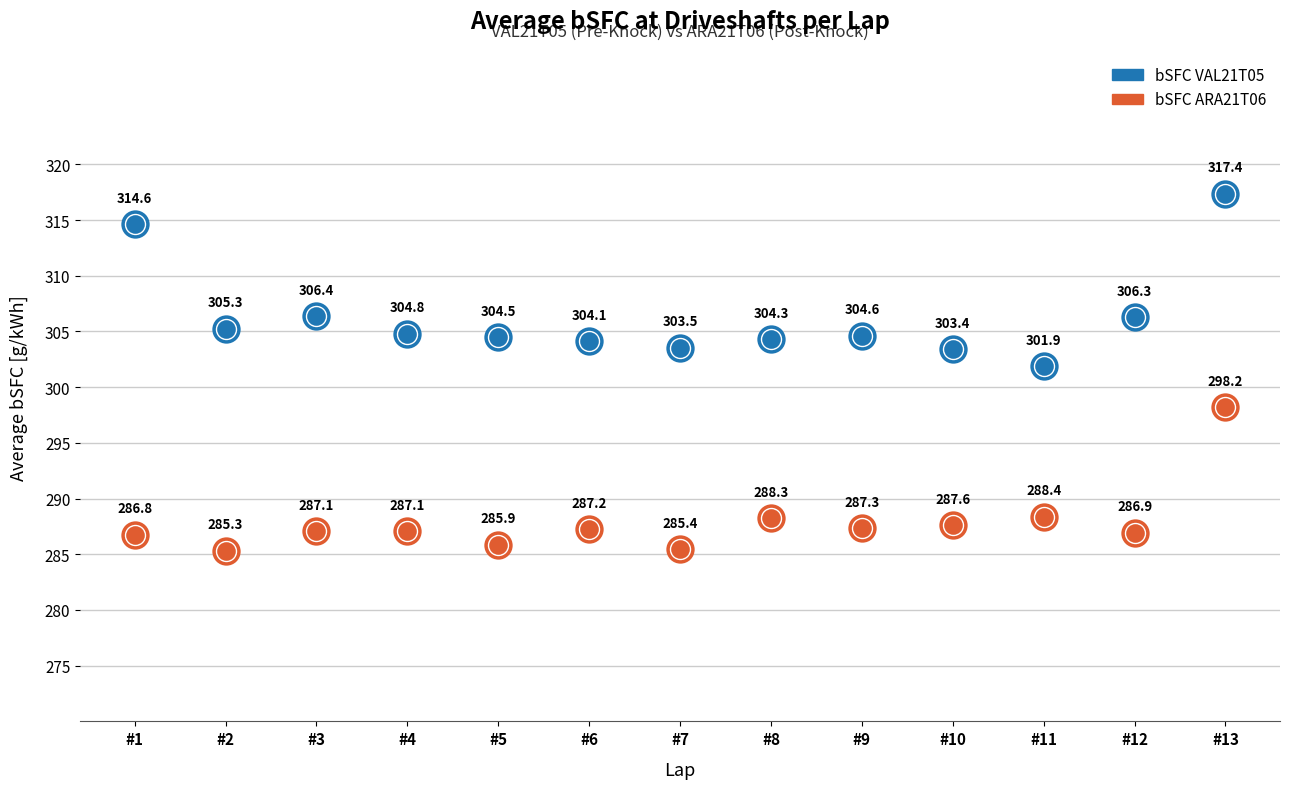

What are all the series names shown in the legend?

bSFC VAL21T05, bSFC ARA21T06